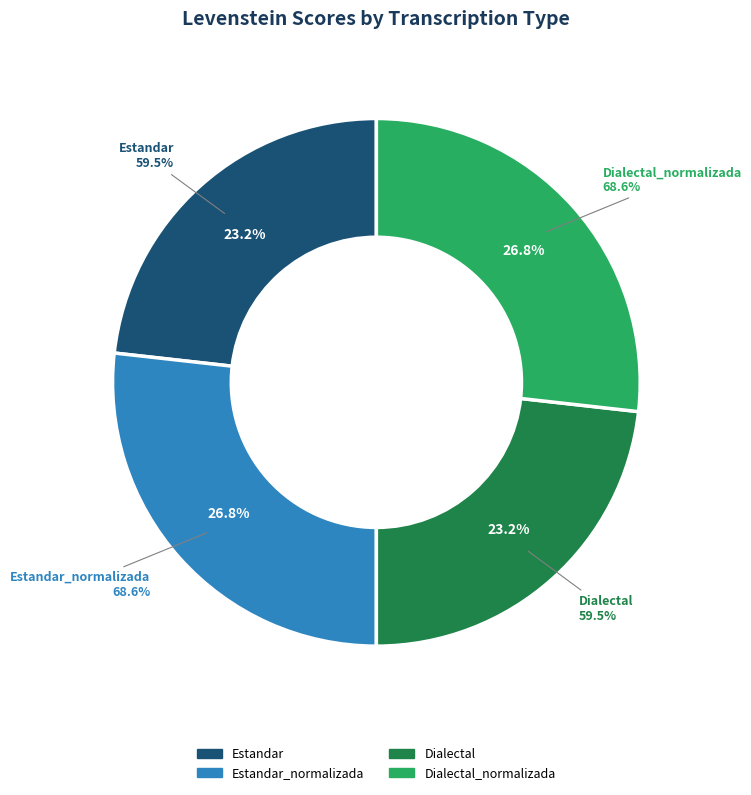

Is there a majority slice in this chart?

No